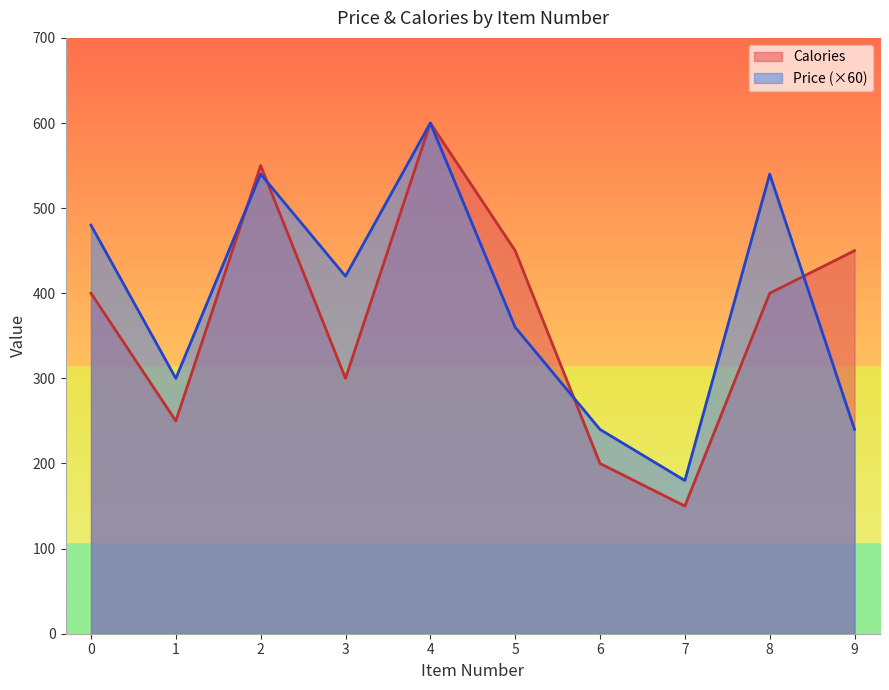

At which category is the sum across all series the highest?

4